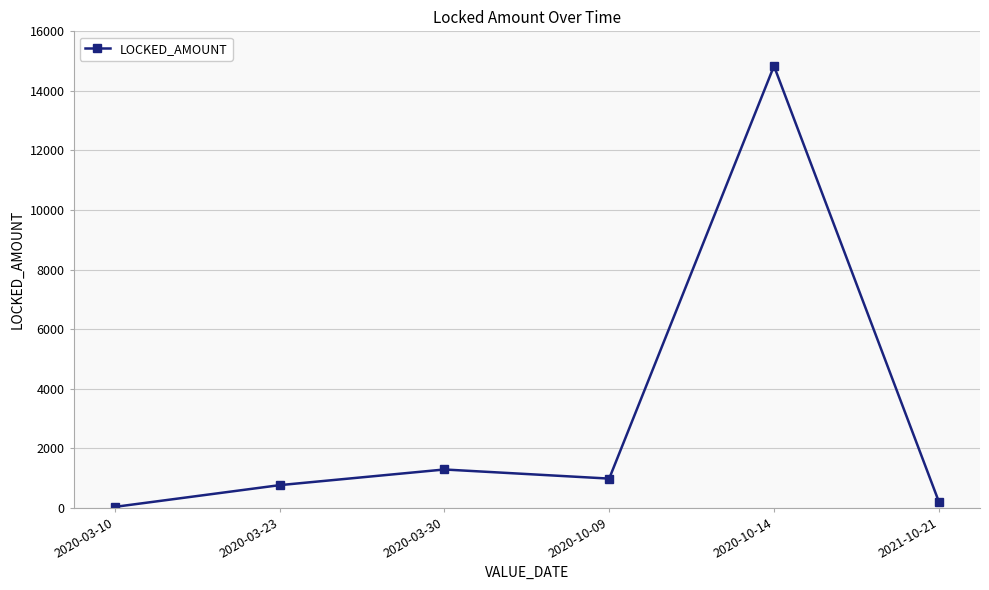

How many distinct data groups are displayed?

1